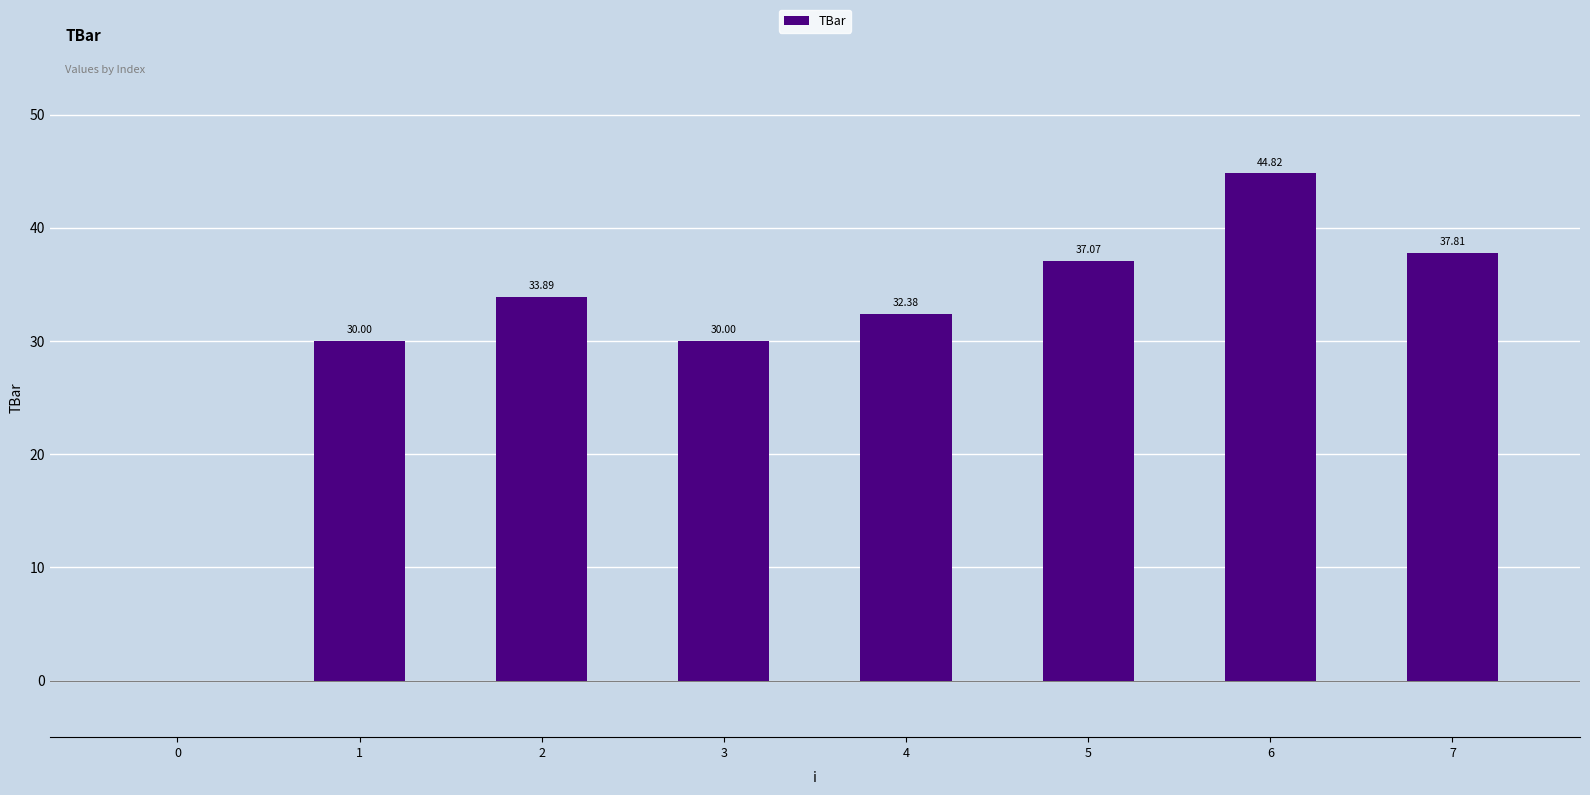

Which category has the highest value across all series?

6